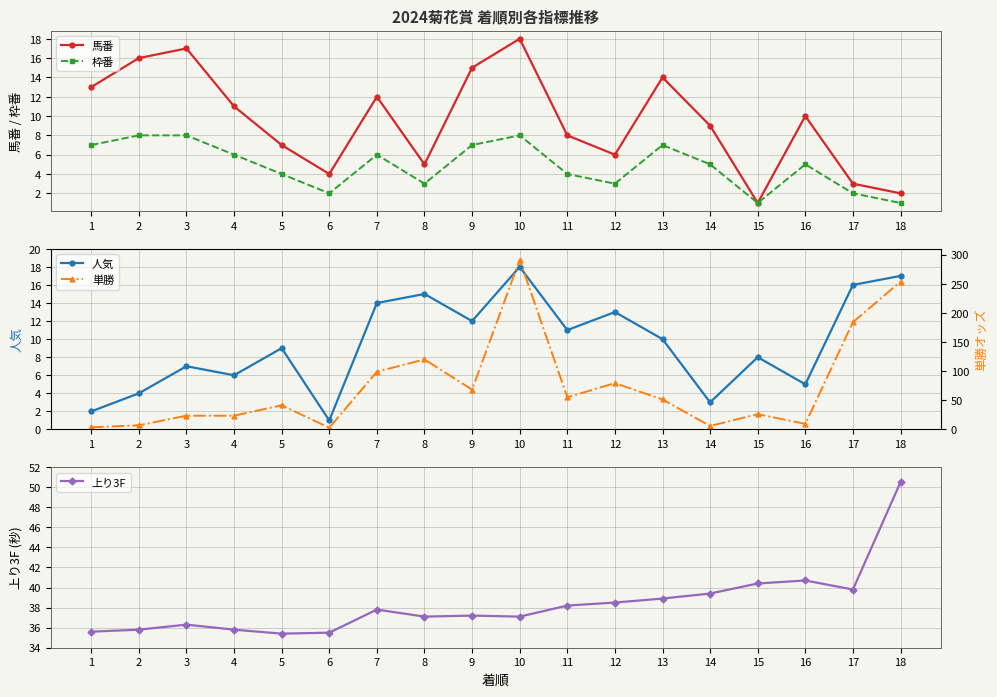

Where is 上り3F nearest to the value 42?

16